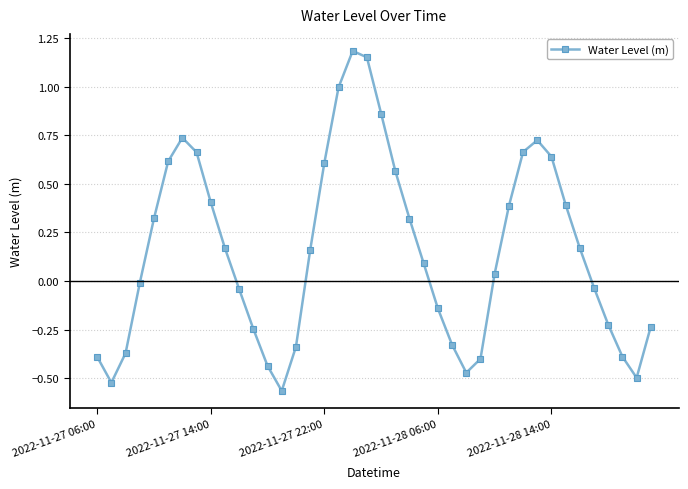

How many interior local peaks (higher than both neighbors) does the data have?

3